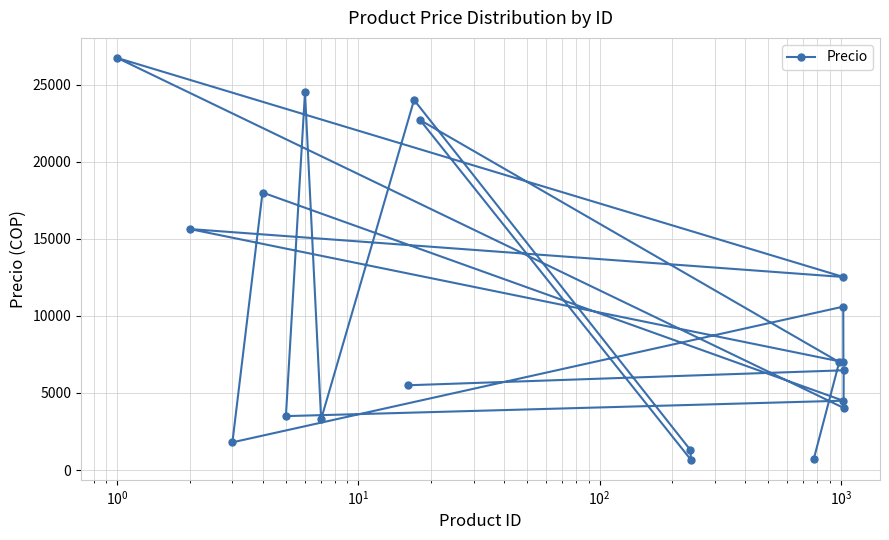

What is the minimum value shown in the chart?

672